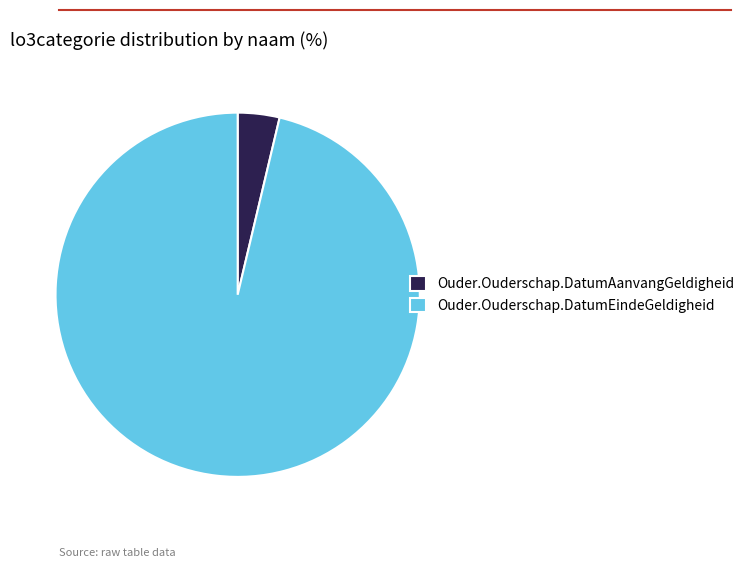

Rank the categories by value from highest to lowest.

Ouder.Ouderschap.DatumEindeGeldigheid, Ouder.Ouderschap.DatumAanvangGeldigheid